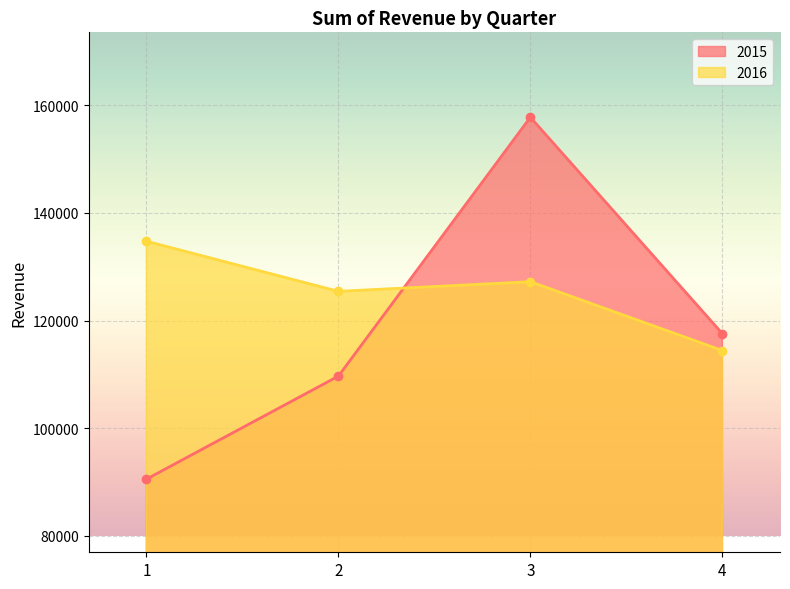

Rank the series by their maximum value, from highest to lowest.

2015, 2016